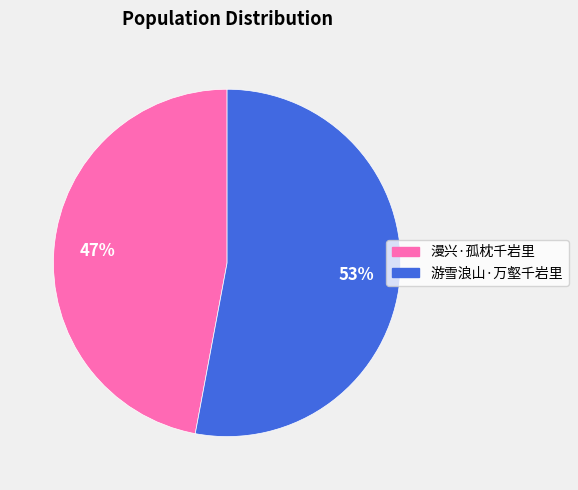

What percentage is the 游雪浪山·万壑千岩里 slice, to the nearest percent?

53%